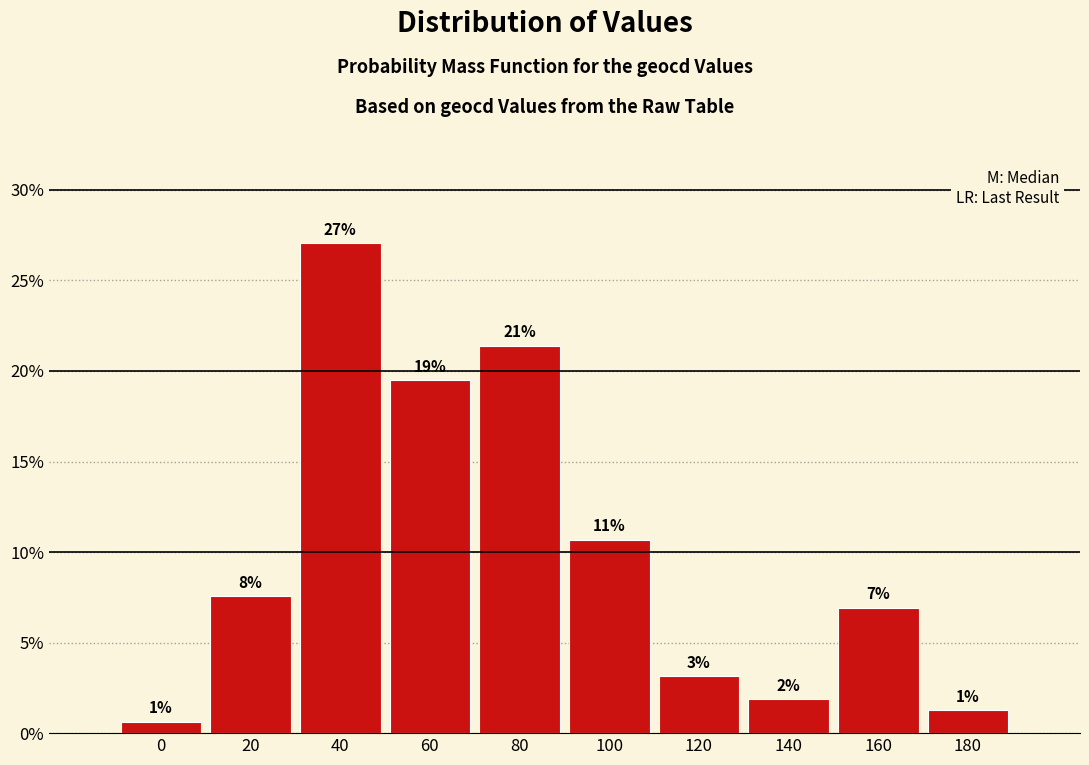

How many bars are there in total?

10